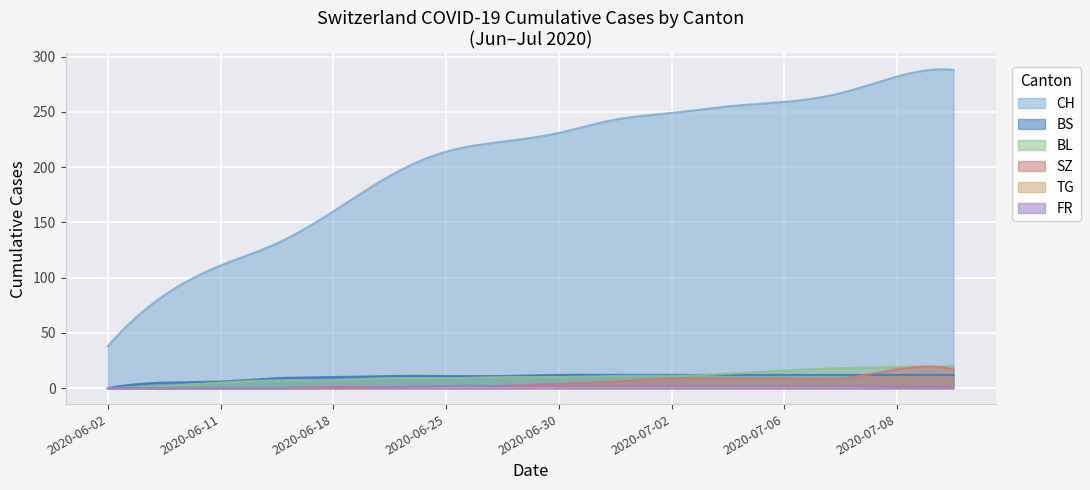

How many lines are shown in the chart?

6